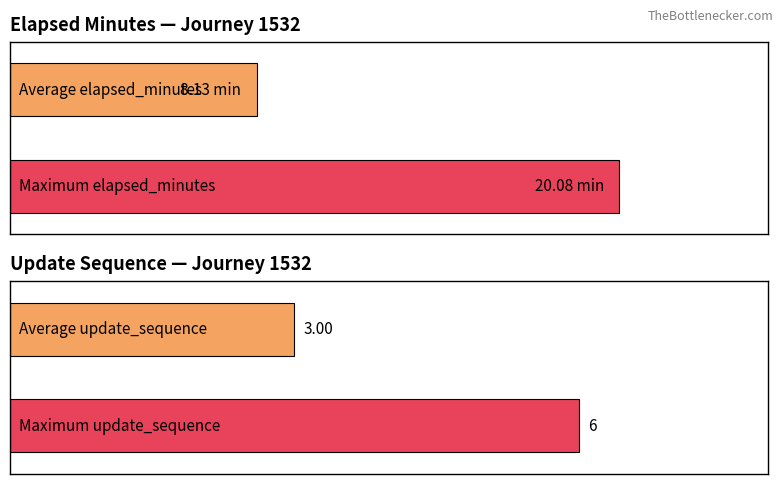

Rank the series at 25 from lowest to highest value.

update_sequence, elapsed_minutes